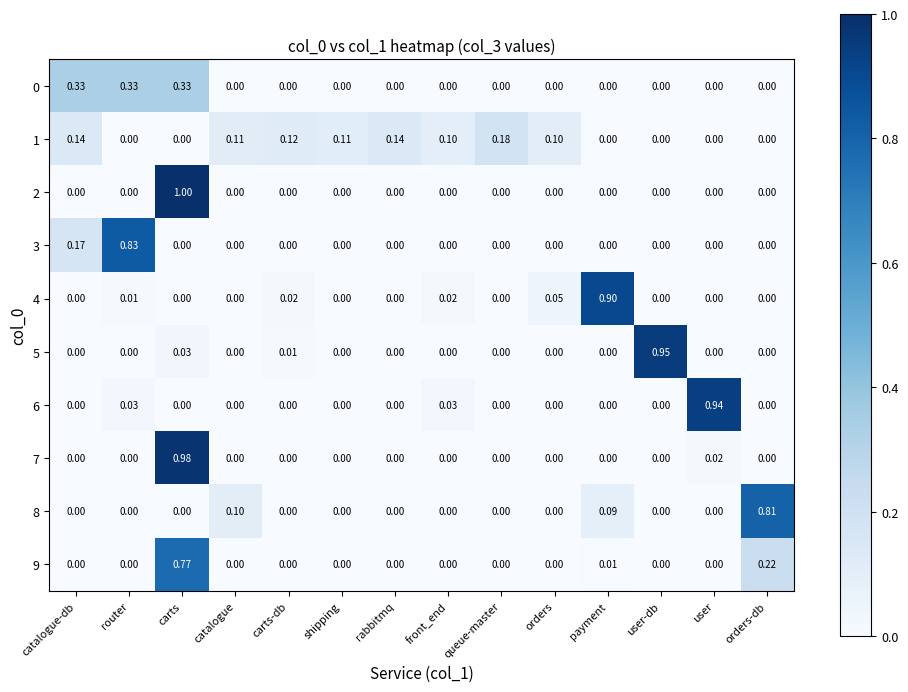

How many data points in 9 are above 0?

3